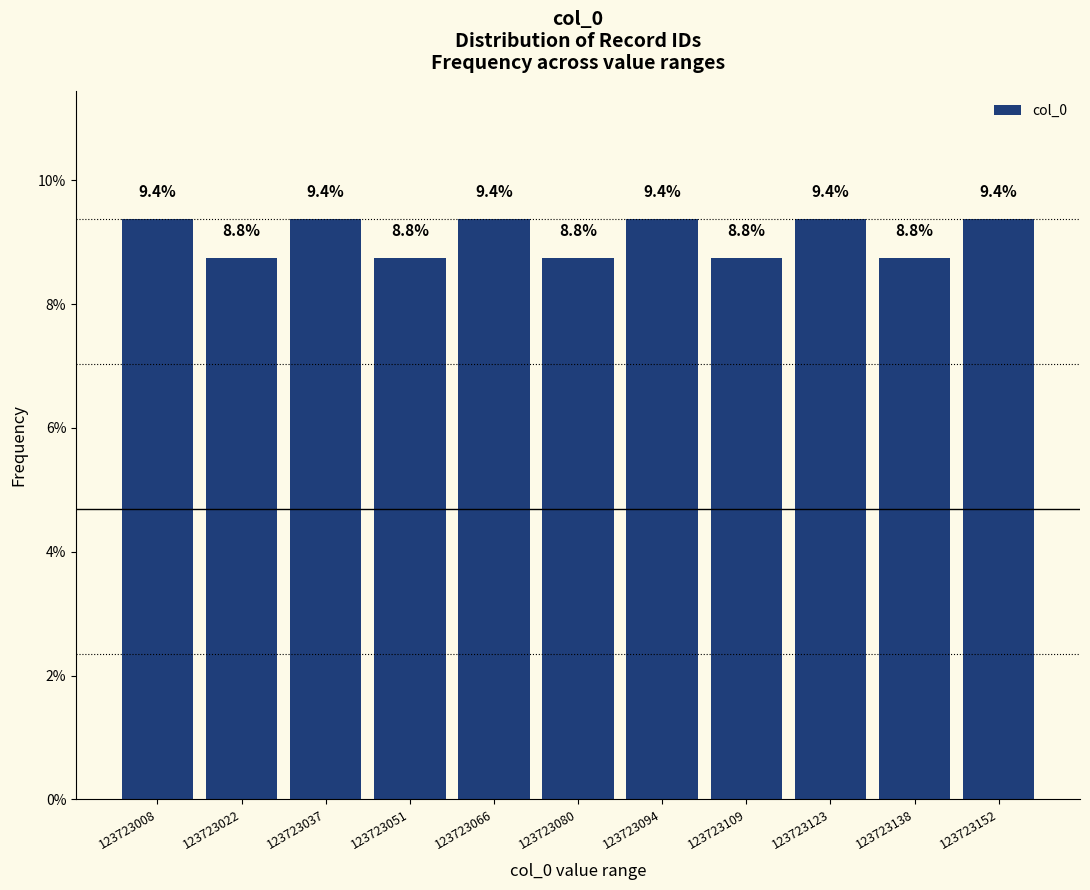

Reading left to right, list every bar in this chart as the range it spans on the x-axis followed by its height. The bar edges are not printed on the chart, so give them approximately, as read against the axis.

123723002 to 123723016: 9.4
123723016 to 123723030: 8.8
123723030 to 123723044: 9.4
123723044 to 123723058: 8.8
123723058 to 123723074: 9.4
123723074 to 123723088: 8.8
123723088 to 123723102: 9.4
123723102 to 123723116: 8.8
123723116 to 123723132: 9.4
123723132 to 123723146: 8.8
123723146 to 123723160: 9.4